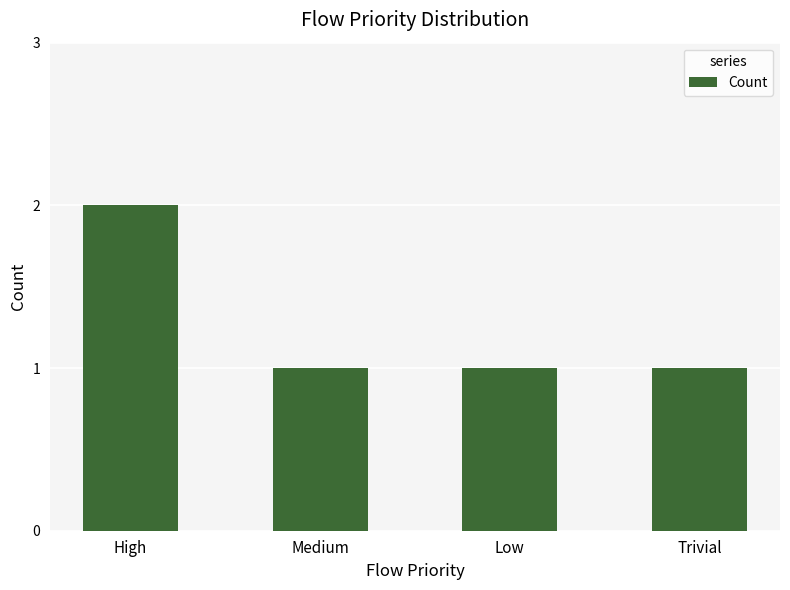

Which label corresponds to the largest value in the chart?

High